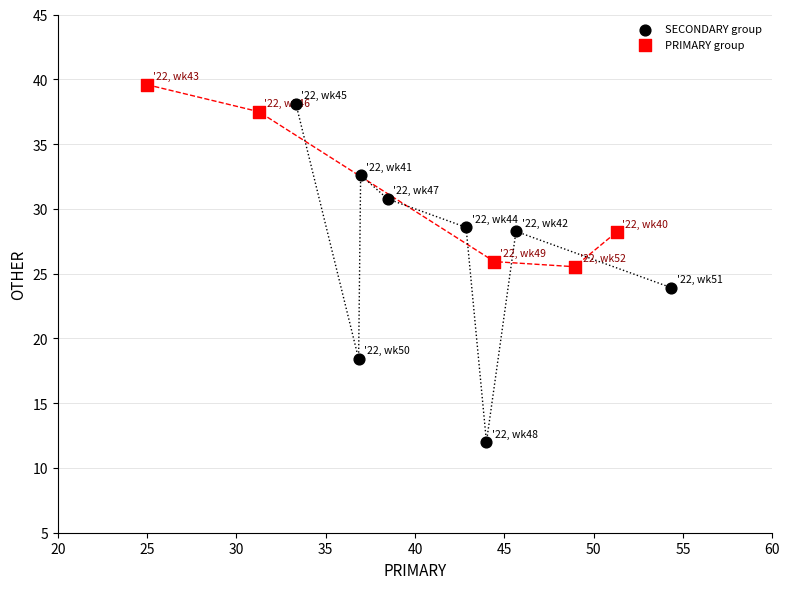

Which series contains the highest Y value?

PRIMARY group